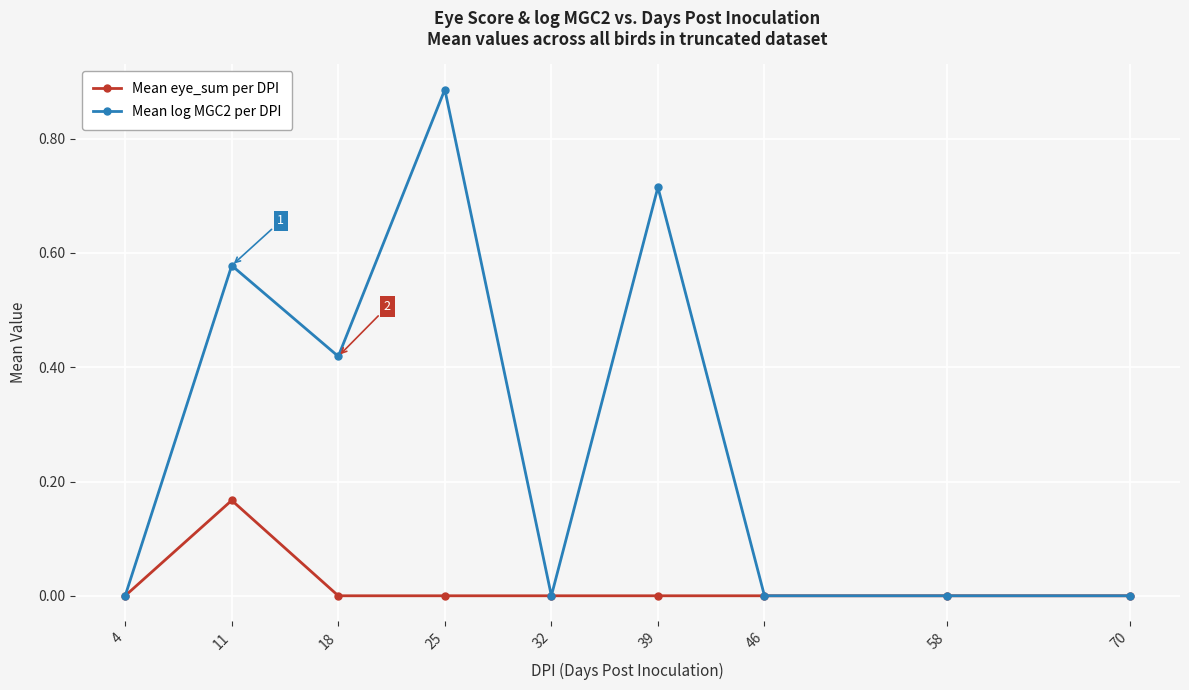

Where is the first local minimum for Mean log MGC2 per DPI?

18